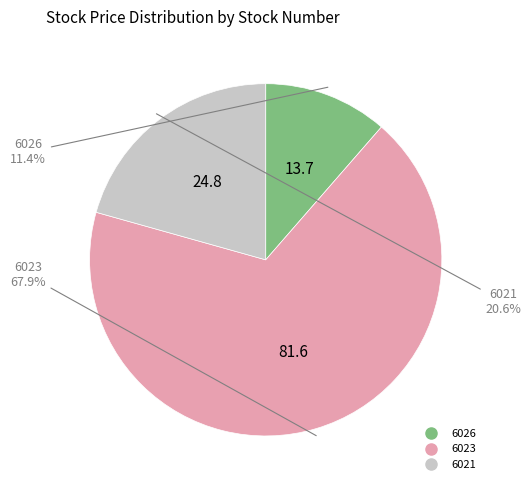

To the nearest percent, what is the difference between the 6023 and 6026 slice percentages?

57%